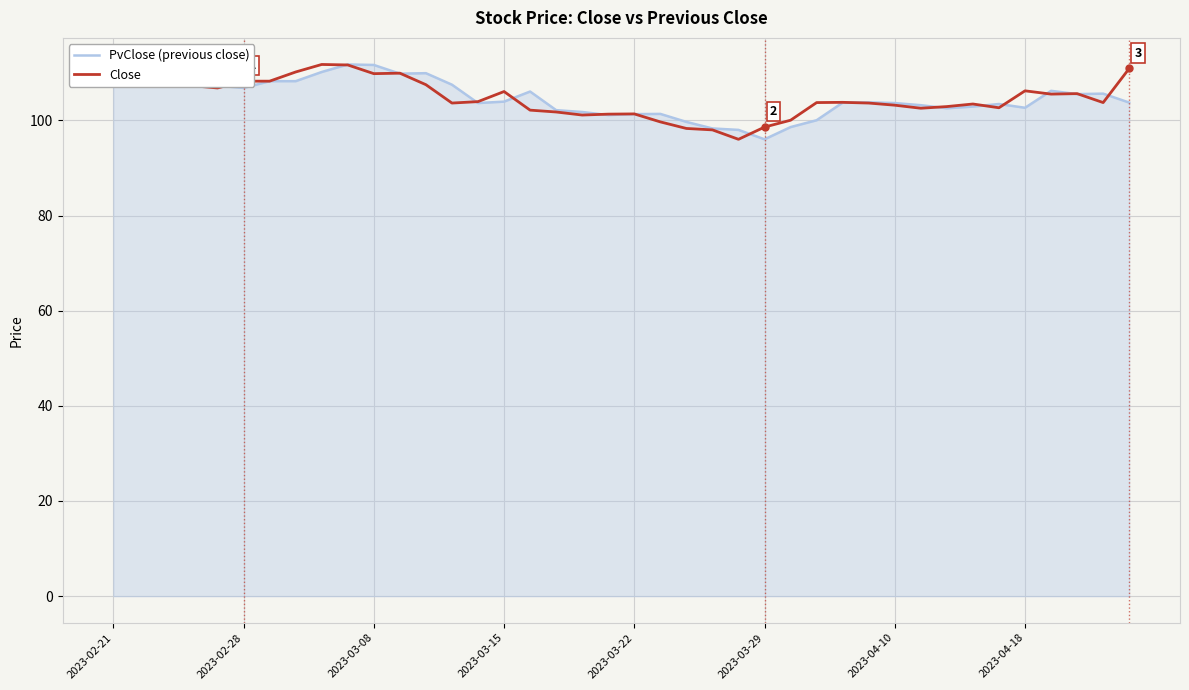

What is the minimum value for Close?

96.0